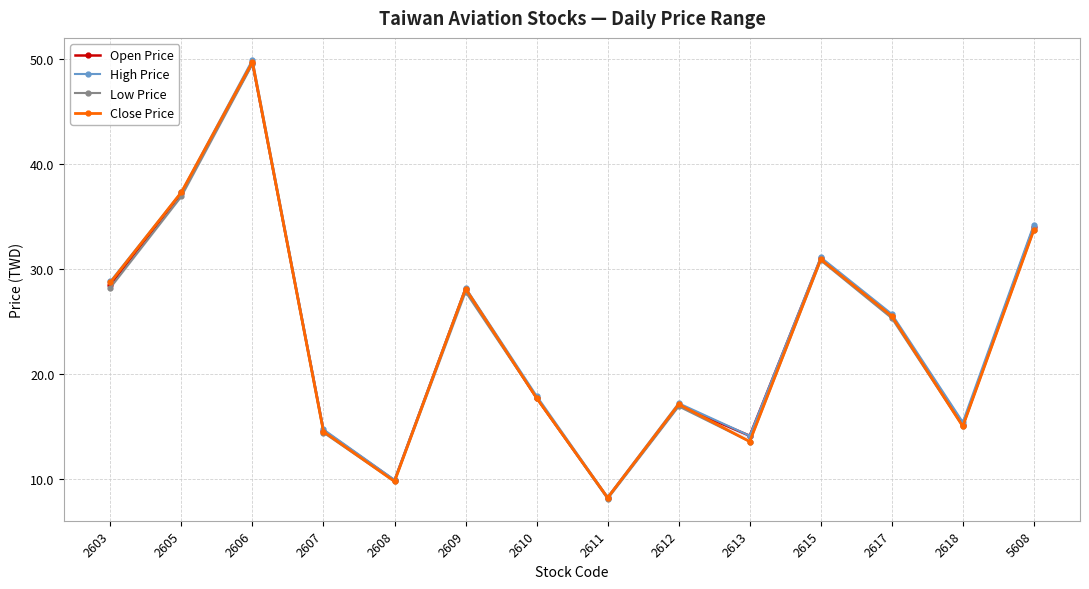

Is the value of Close Price at 2612 greater than the value of High Price at 2610?

No